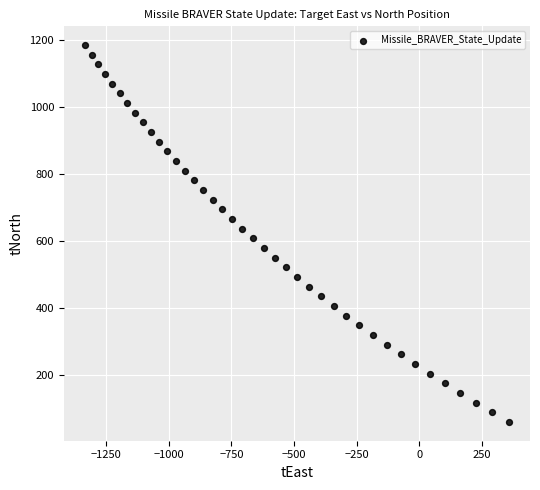

What is the range of X values (max minus min)?

1693.0